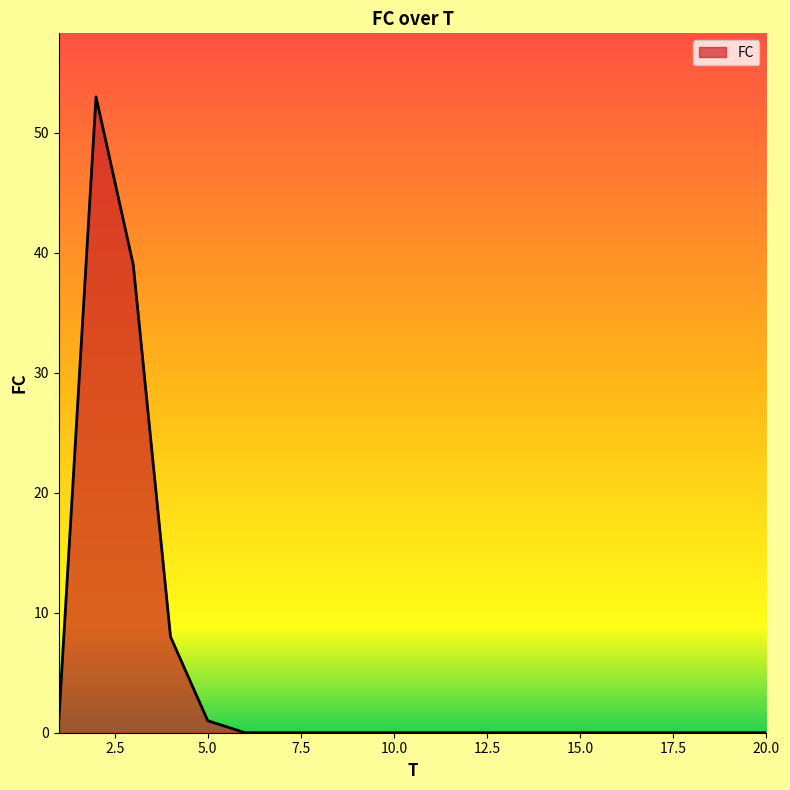

What is the maximum value shown in the chart?

53